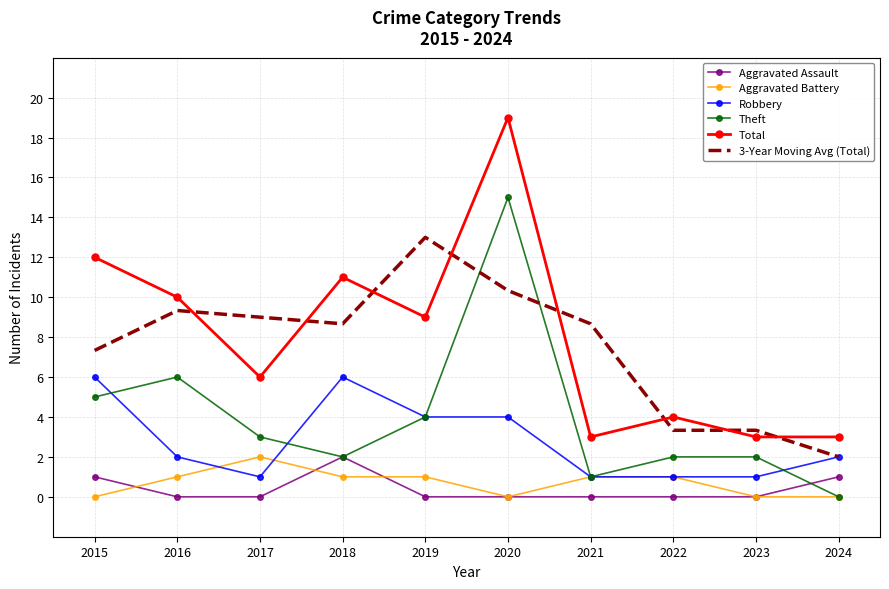

Which series has the largest total across all categories?

Total